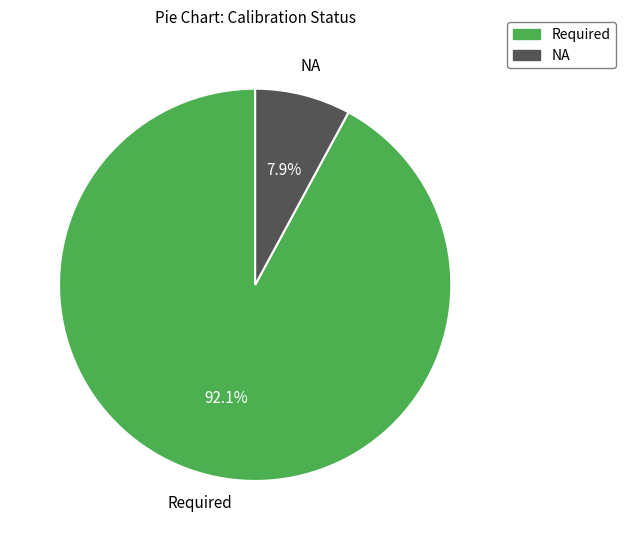

What is the ratio of the value at Required to the value at NA?

11.7